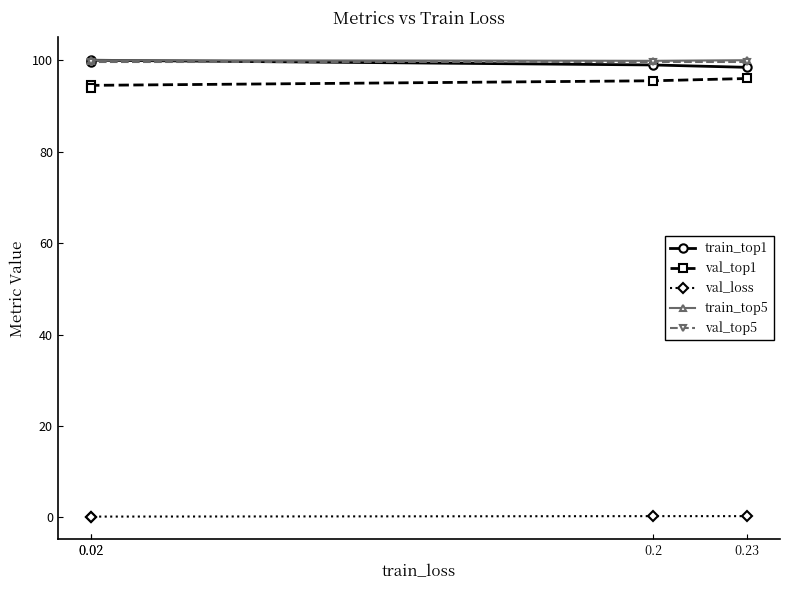

At which category is the sum across all series the highest?

0.23